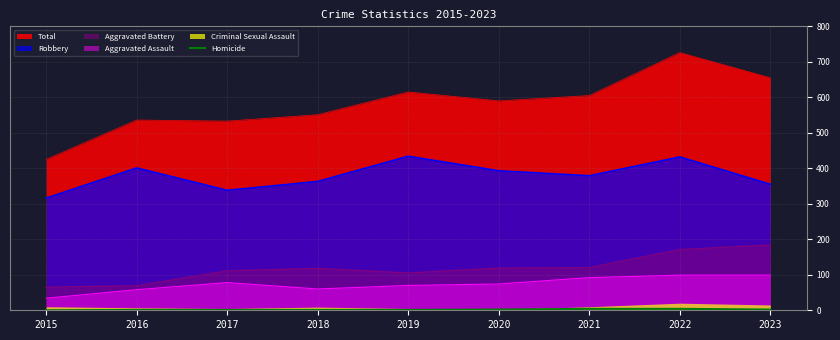

True or false: Aggravated Battery and Total intersect in this chart.

False